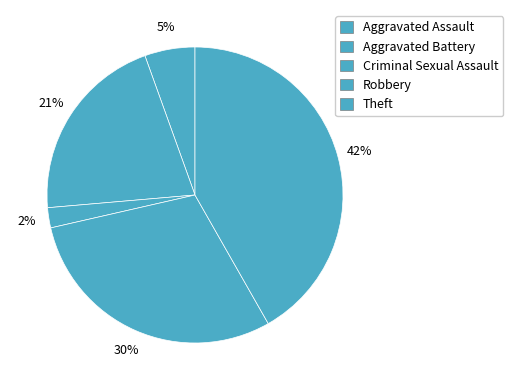

Does Aggravated Battery represent more than half of the total?

No